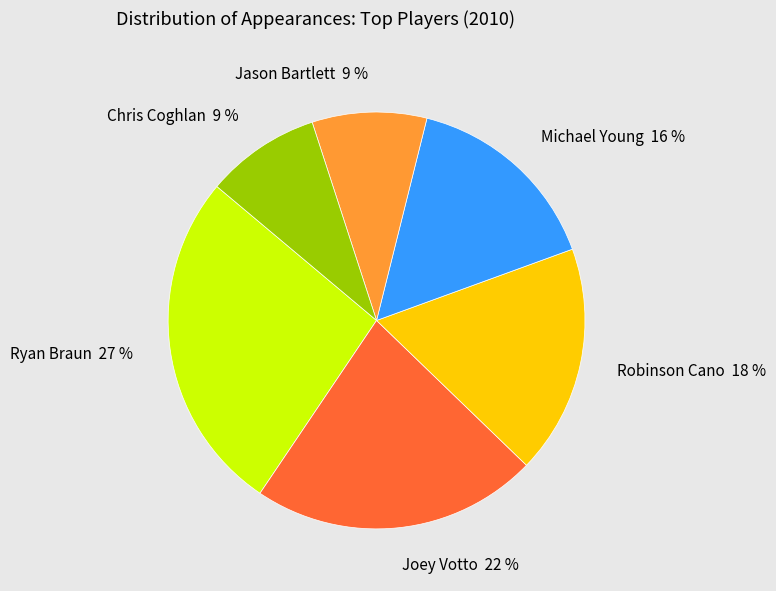

True or false: Joey Votto 22 % accounts for 10% of the total.

False